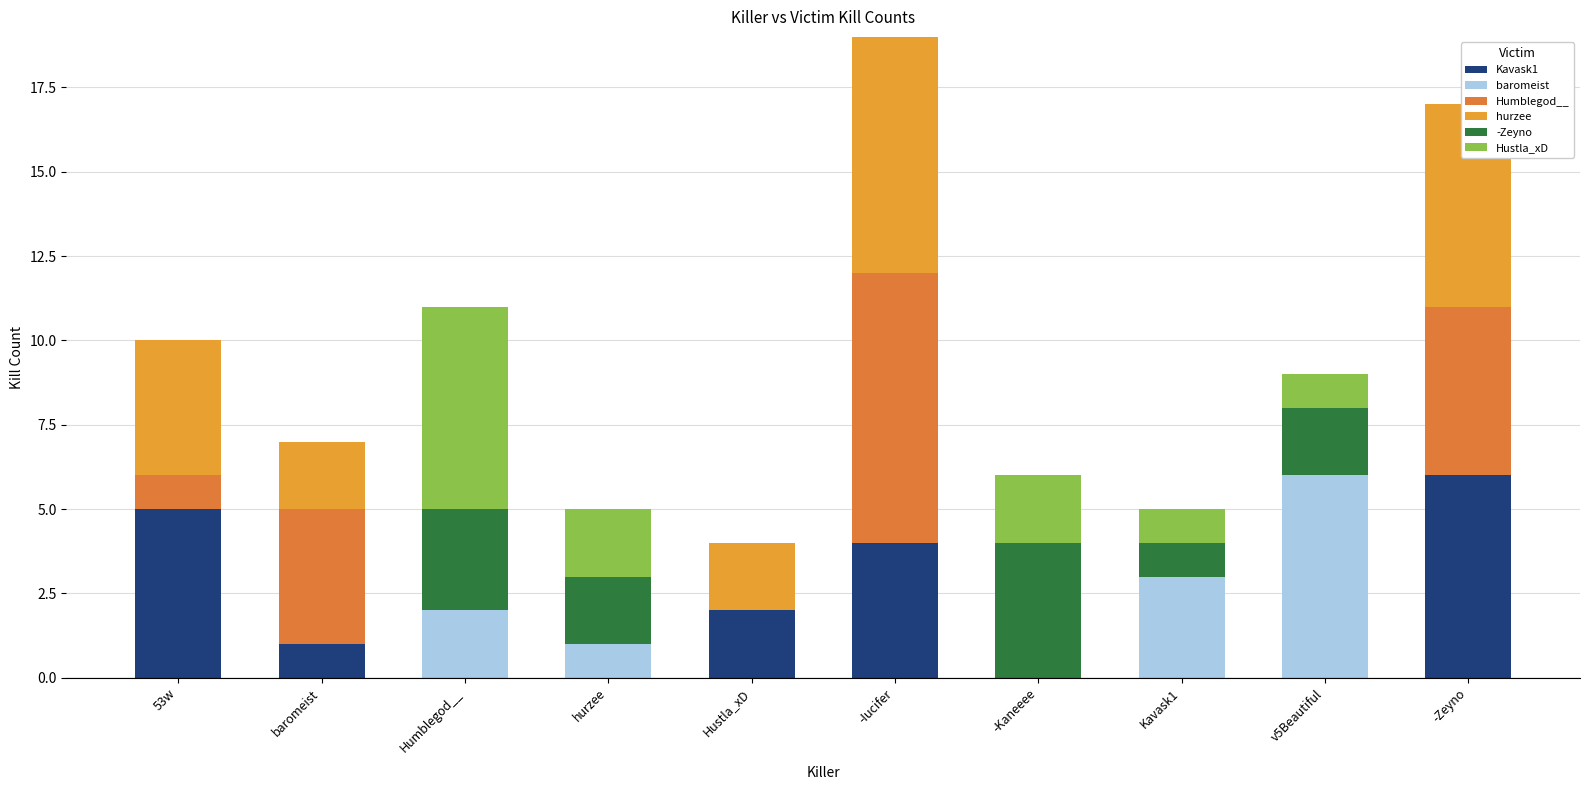

How many positive values does the hurzee series have?

5